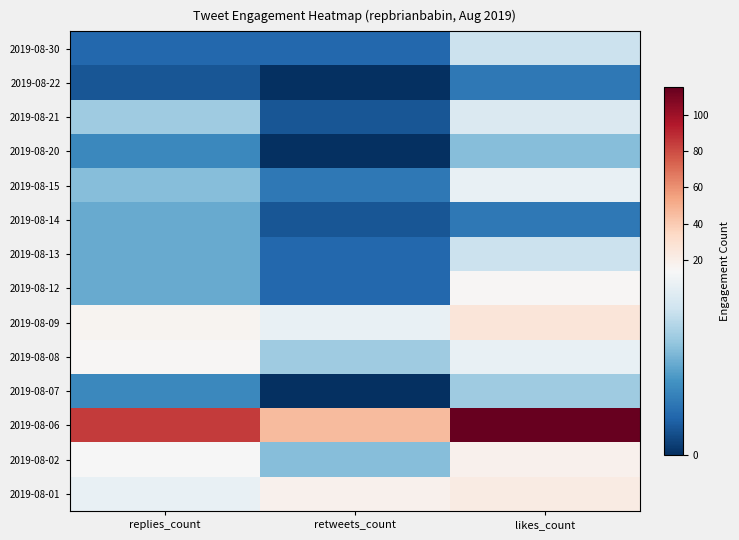

At which category does the chart reach its minimum across all series?

retweets_count